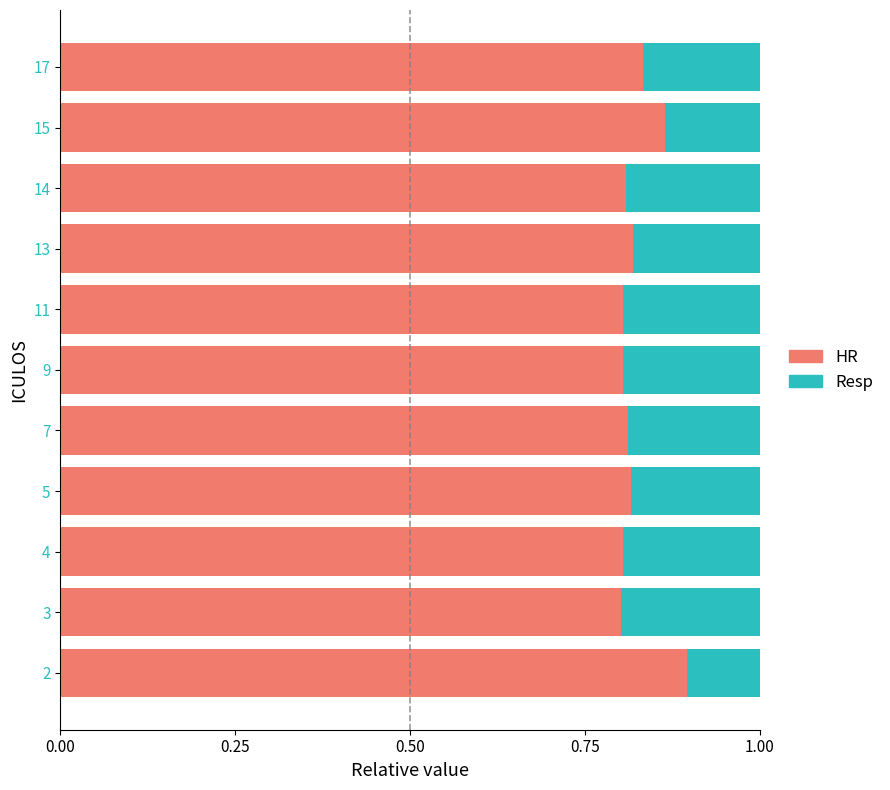

The HR series shows 0.8 at 17. True or false?

True